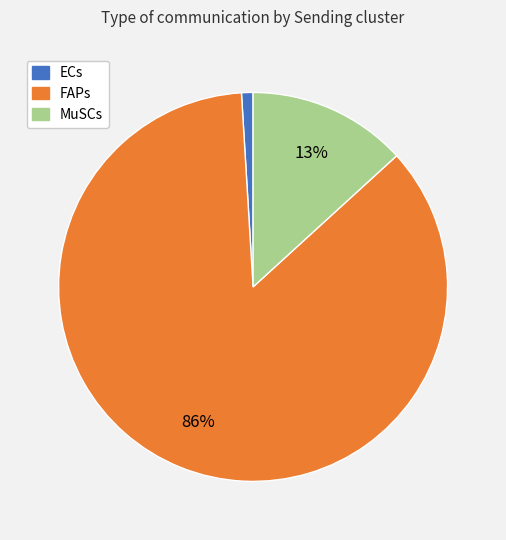

Between FAPs and ECs, which is larger?

FAPs